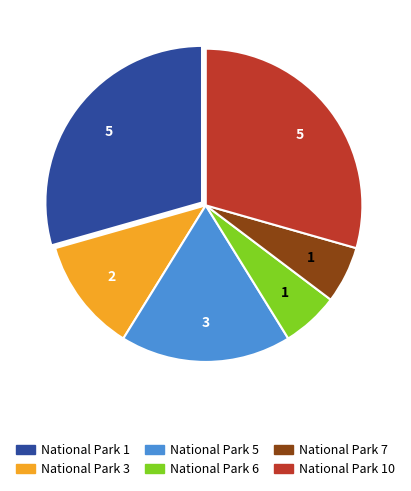

Does National Park 1 represent more than half of the total?

No